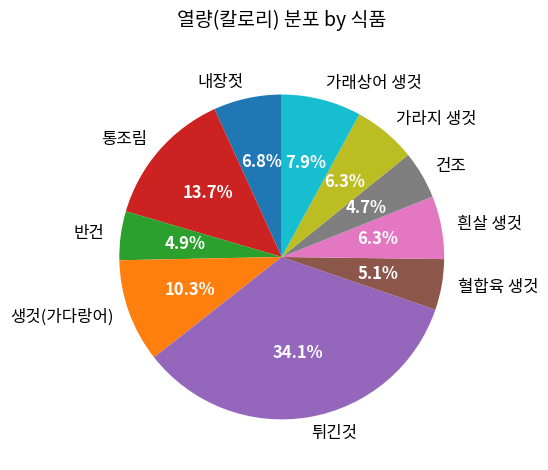

Does 건조 represent more than half of the total?

No